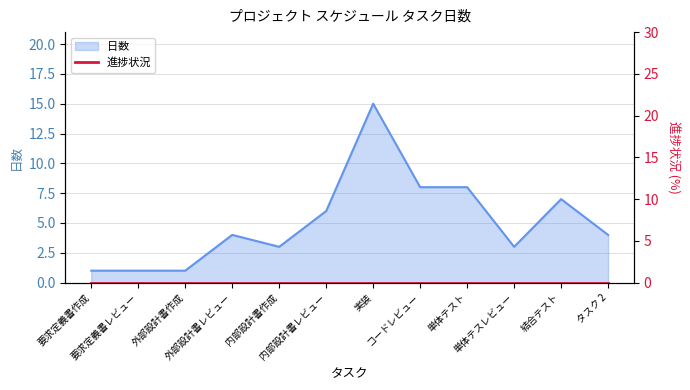

Reading left to right, transcribe all the data shown in this chart.

要求定義書作成=1	要求定義書レビュー=1	外部設計書作成=1	外部設計書レビュー=4	内部設計書作成=3	内部設計書レビュー=6	実装=15	コードレビュー=8	単体テスト=8	単体テスレビュー=3	結合テスト=7	タスク 2=4